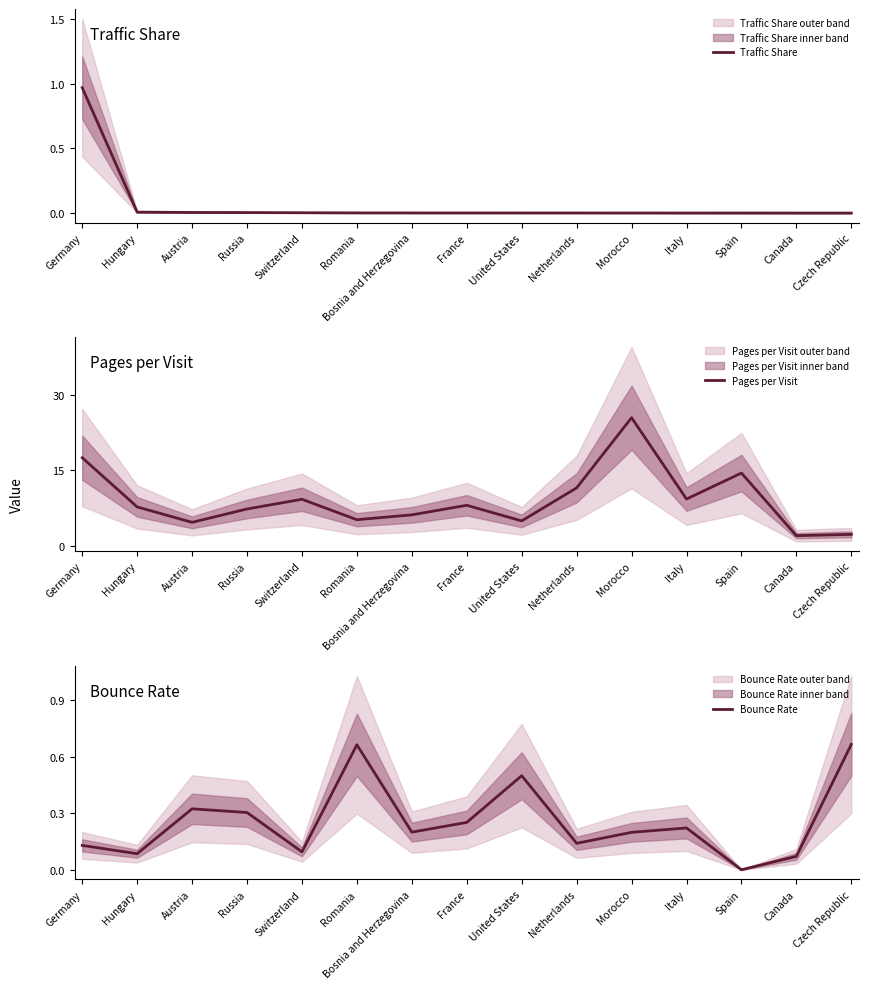

At how many categories does at least one series exceed 9?

6